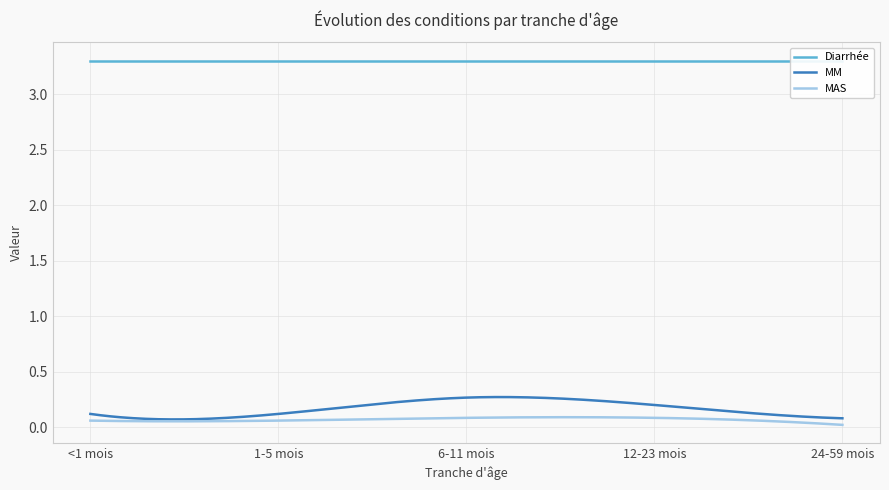

Which series has the widest spread of values?

MM